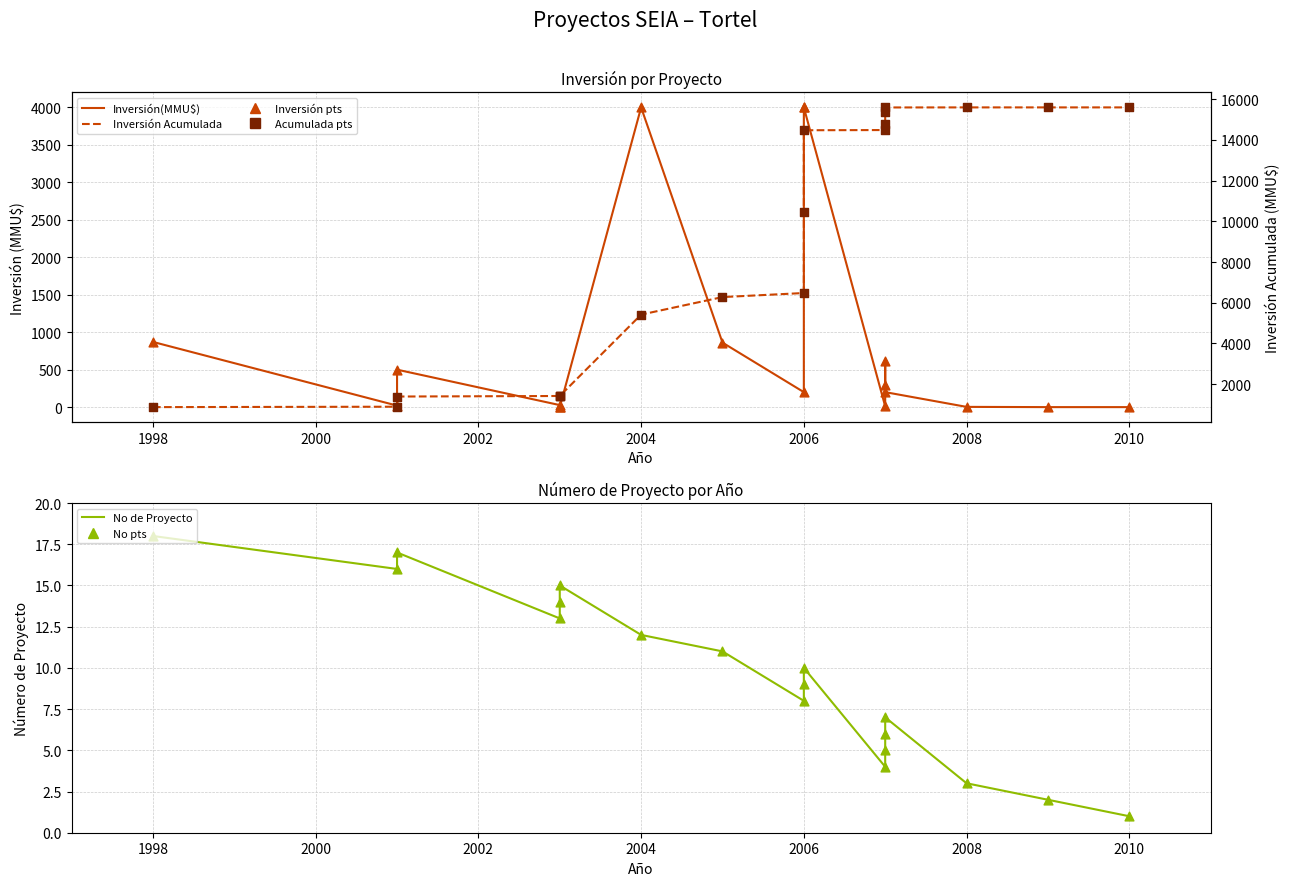

Which series has the largest total across all categories?

Inversión Acumulada